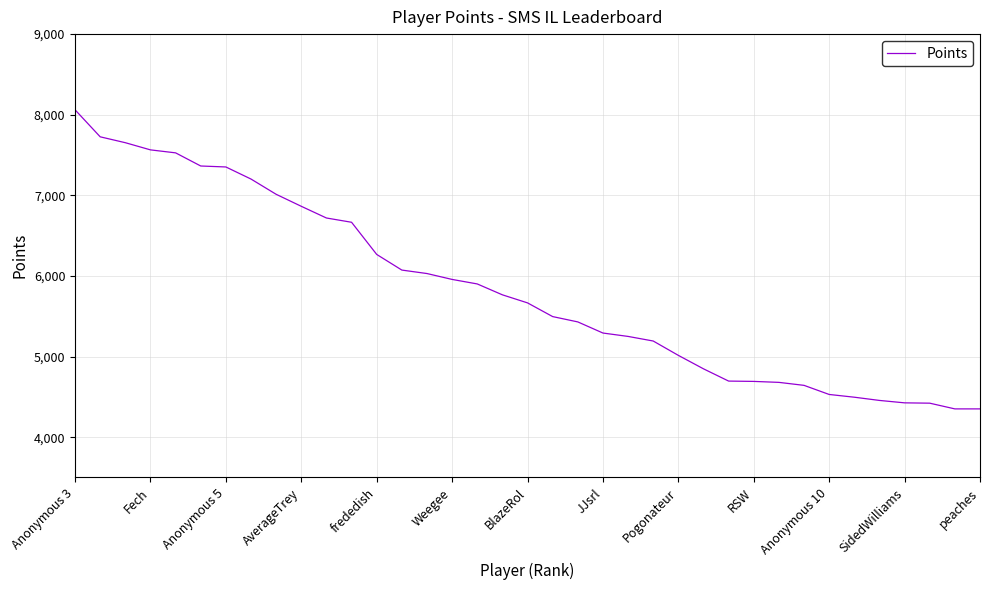

What is the maximum value shown in the chart?

8061